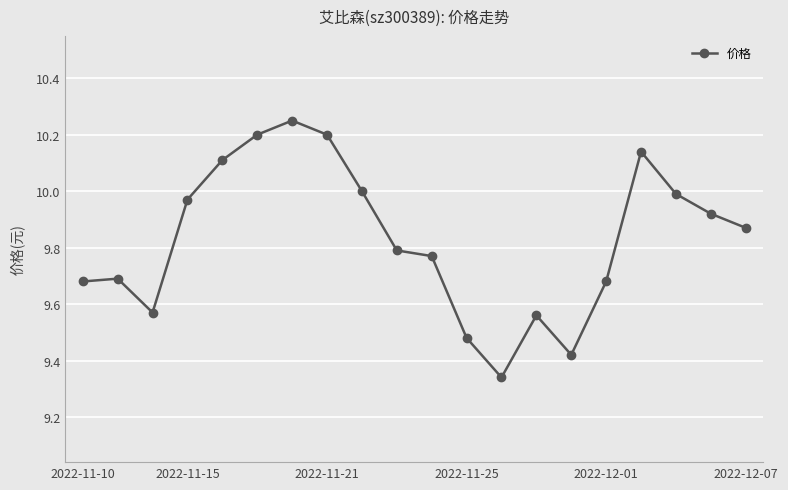

What is the difference between the maximum and minimum values?

0.9